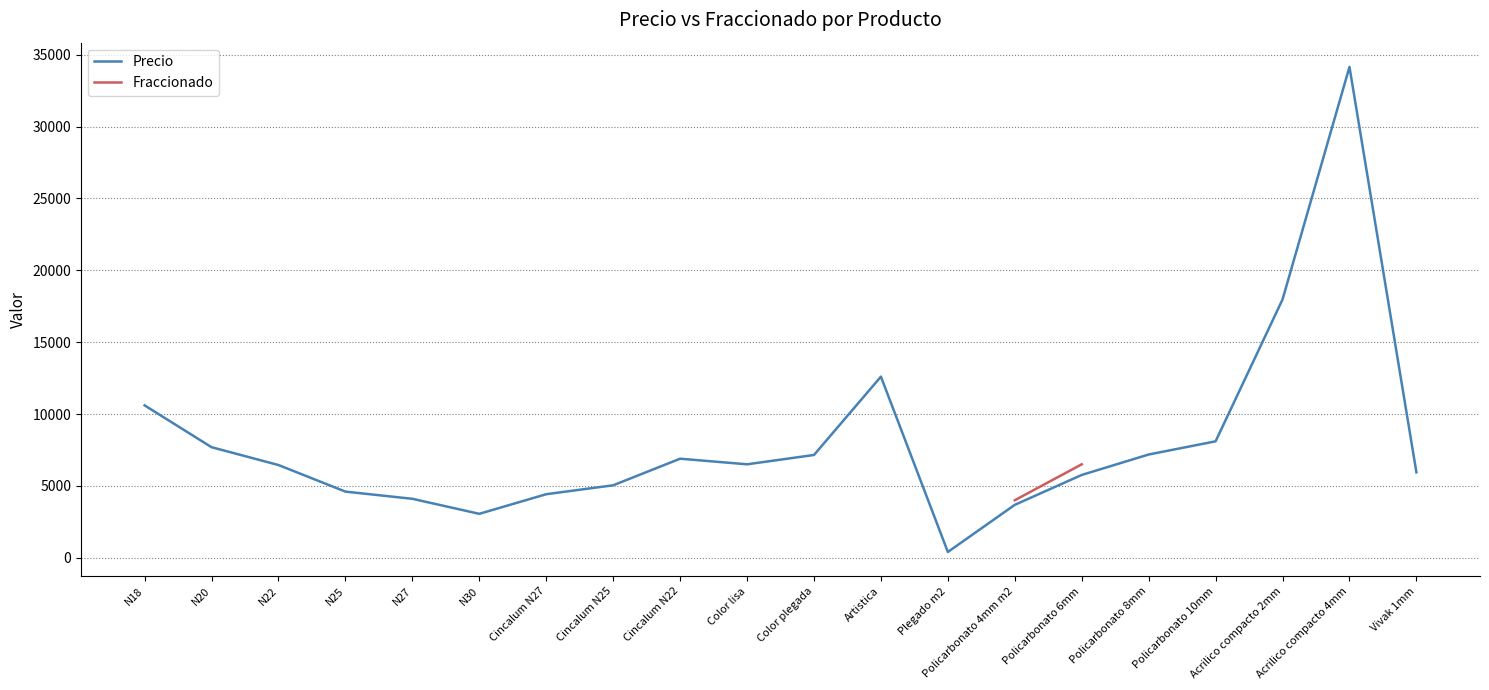

Where is Precio nearest to the value 17275?

Acrilico compacto 2mm